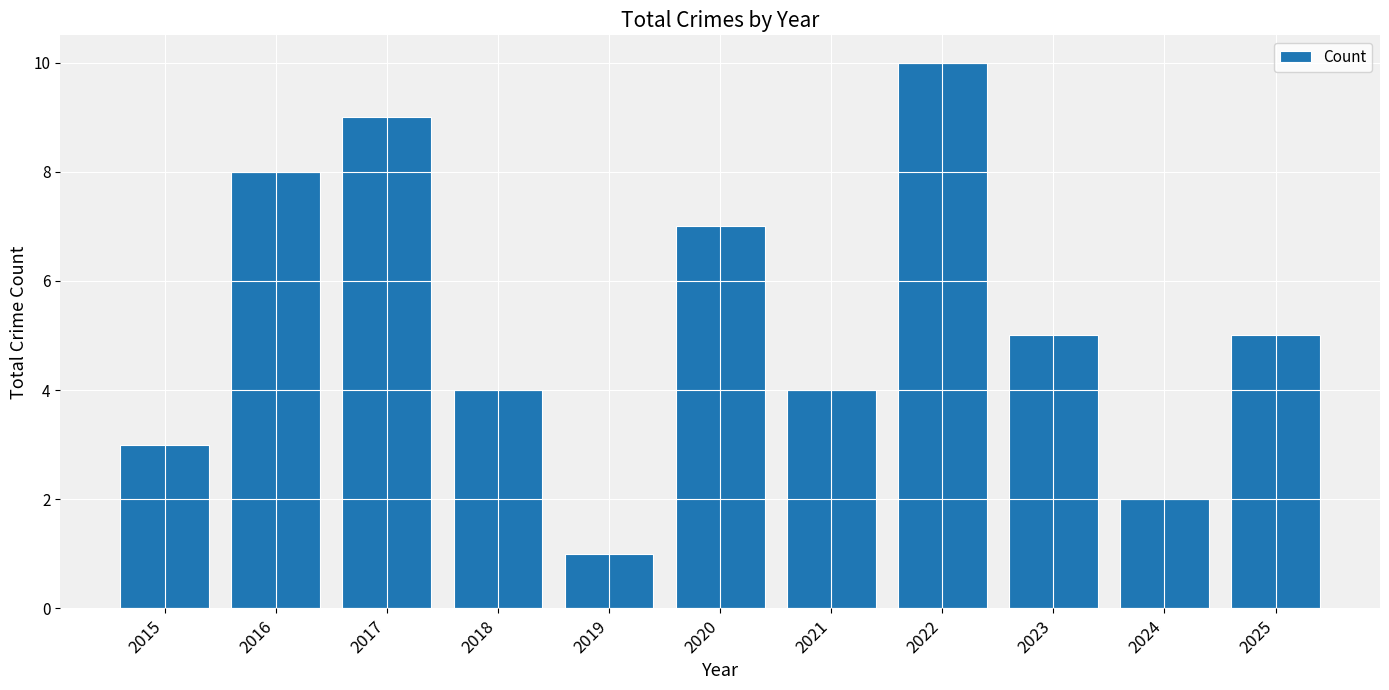

What is the sum of the values at 2015 and 2018?

7